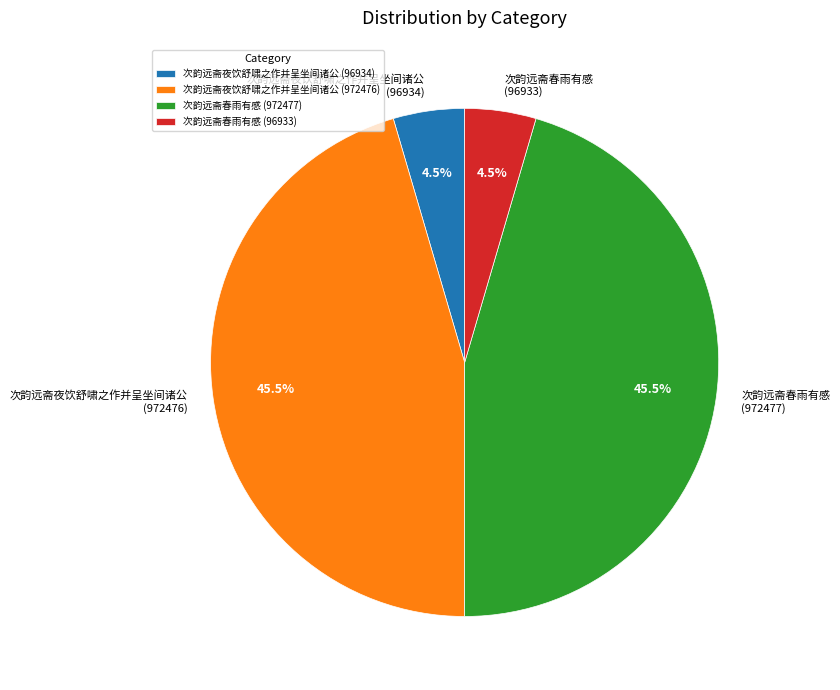

Between 次韵远斋夜饮舒啸之作并呈坐间诸公 (972476) and 次韵远斋夜饮舒啸之作并呈坐间诸公 (96934), which is larger?

次韵远斋夜饮舒啸之作并呈坐间诸公 (972476)